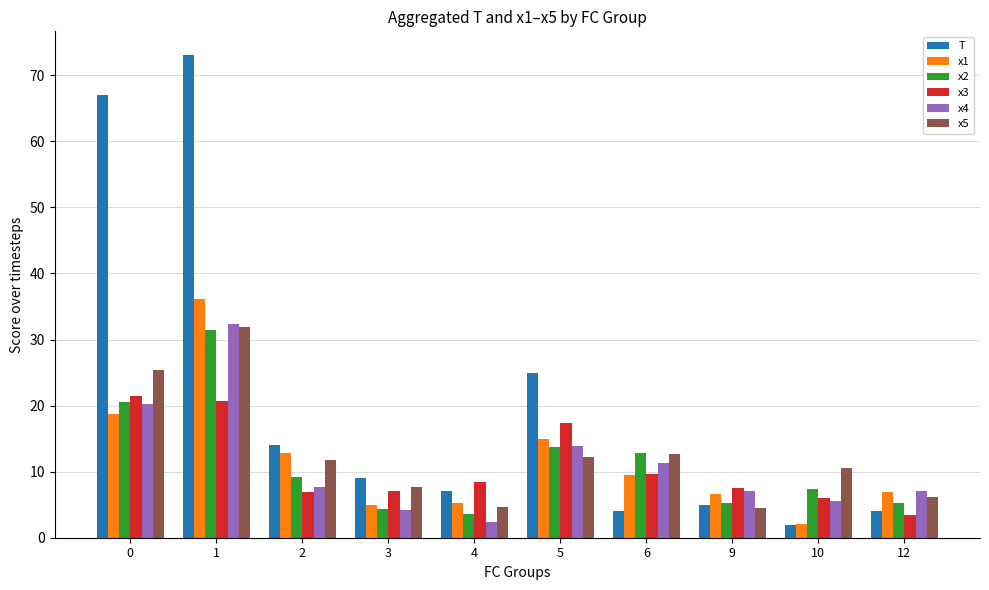

True or false: x2 has a value of 31.4 at 1.

True